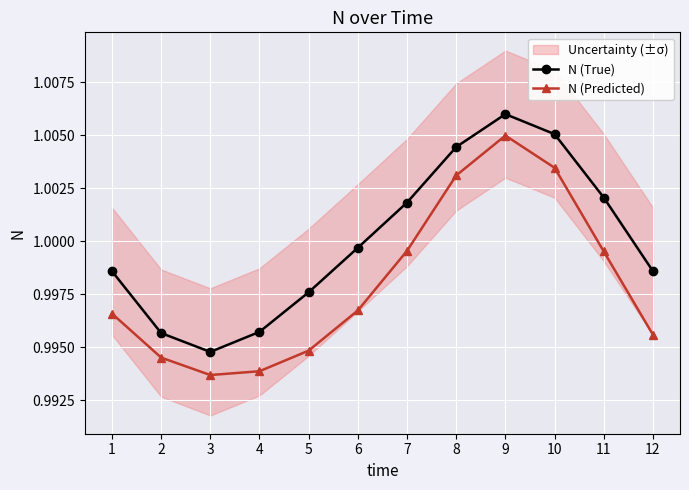

At how many categories does at least one series exceed 1?

5